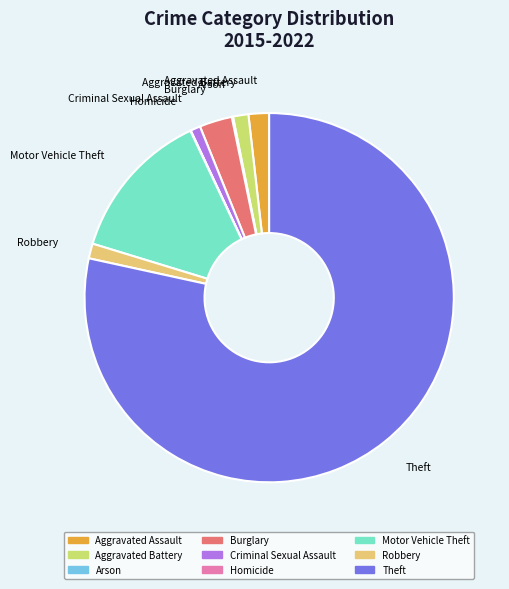

Does Theft account for over 50% of the chart?

Yes